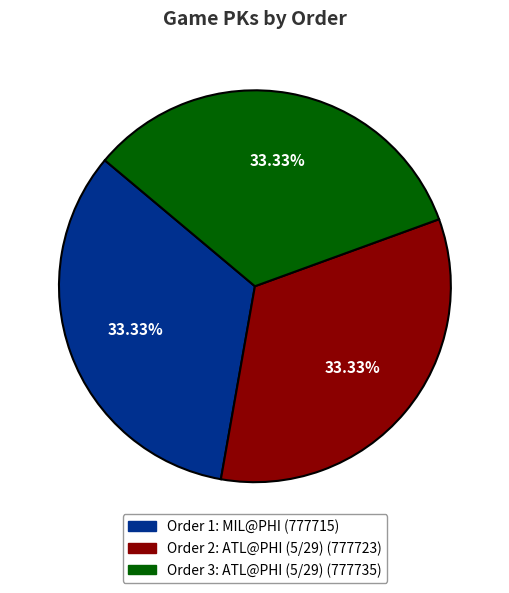

Is there a majority slice in this chart?

No